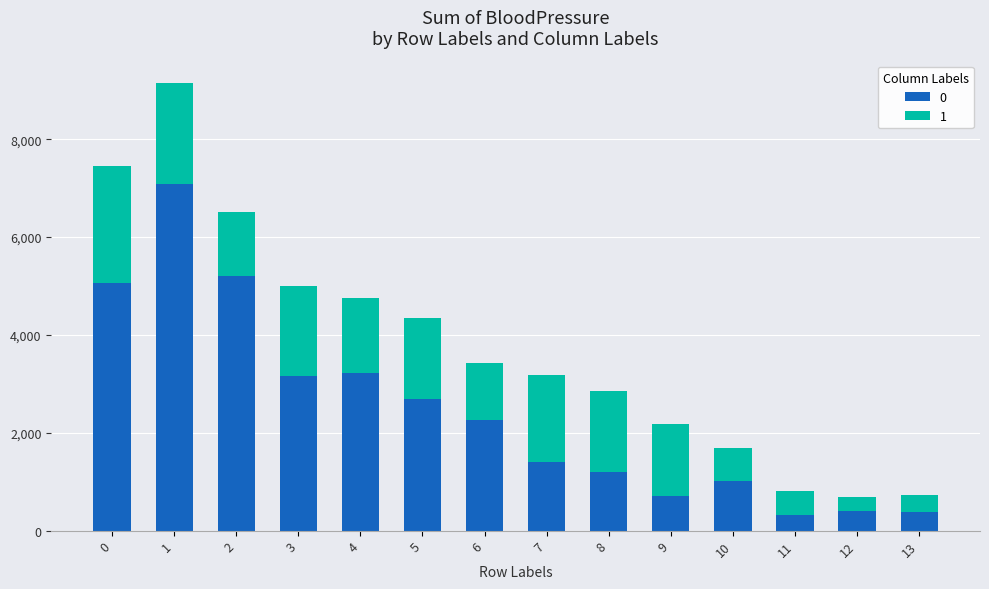

What is the highest value of the 0 series?

7084